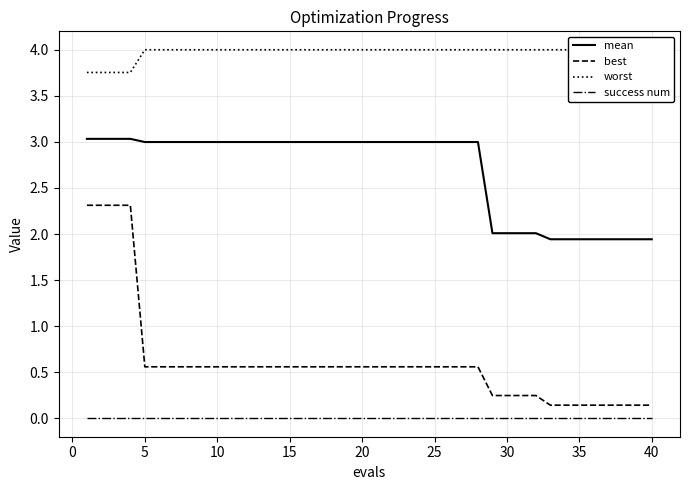

What are all the series names shown in the legend?

mean, best, worst, success num